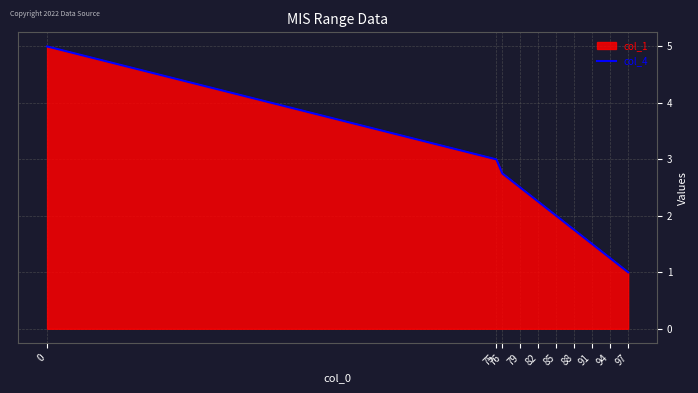

What is the value of the 2nd point from the left?

3.0